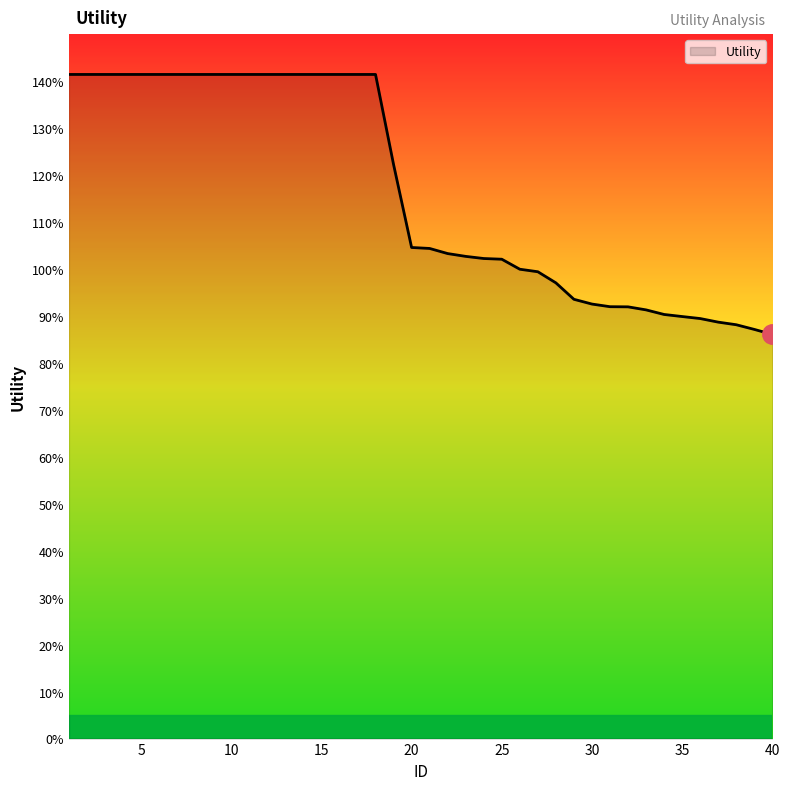

Is this an area chart (filled region under the line)?

Yes